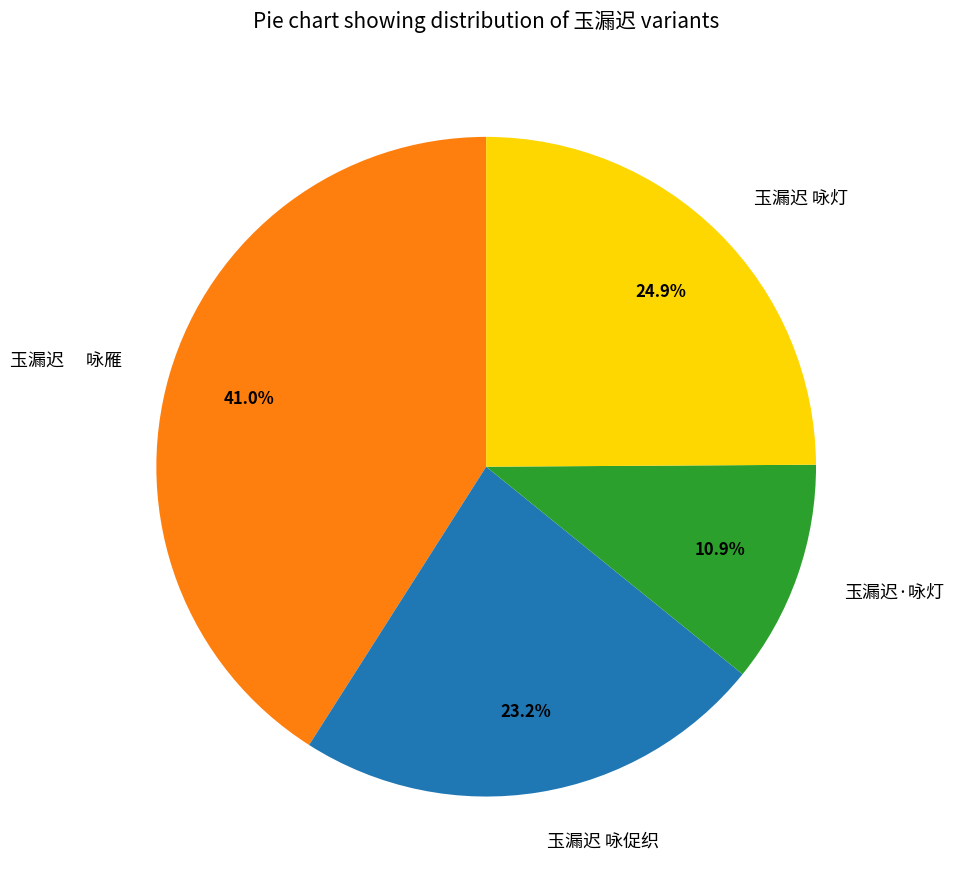

How many segments does this pie chart have?

4